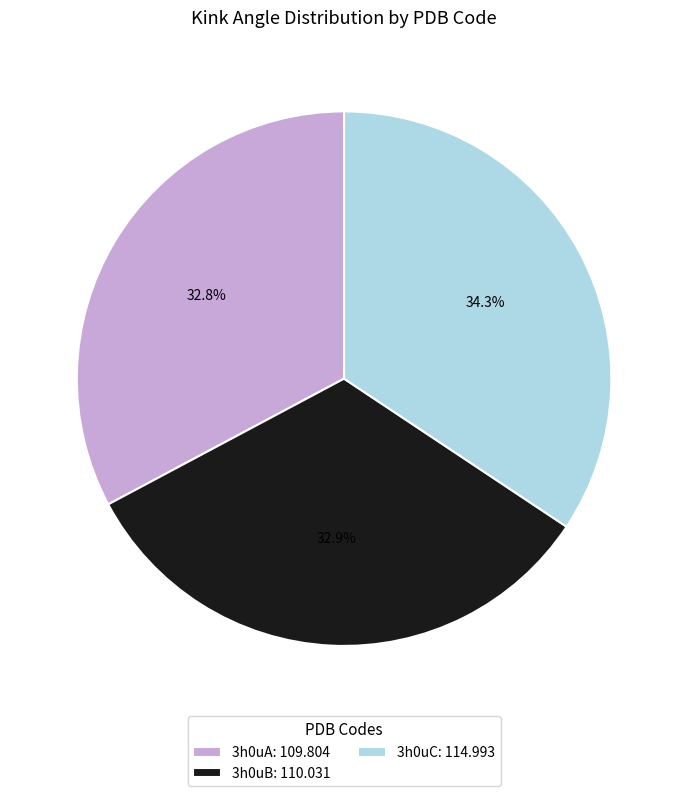

Between 3h0uC: 114.993 and 3h0uB: 110.031, which is larger?

3h0uC: 114.993